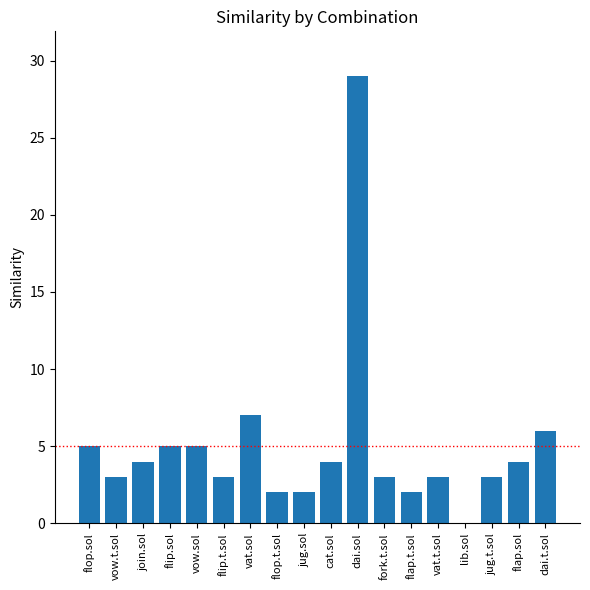

Is it true that the value at flip.t.sol is 5?

False